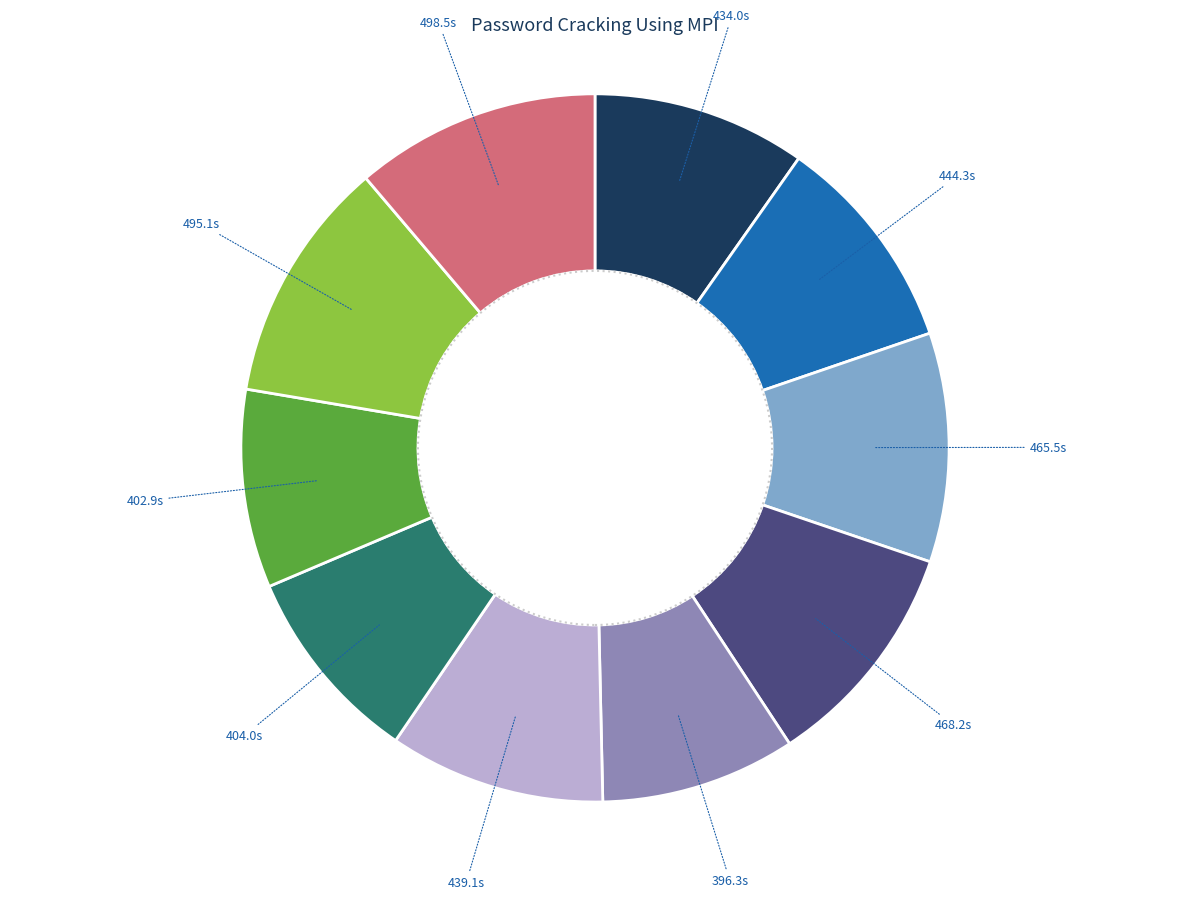

Does any single category account for the majority?

No